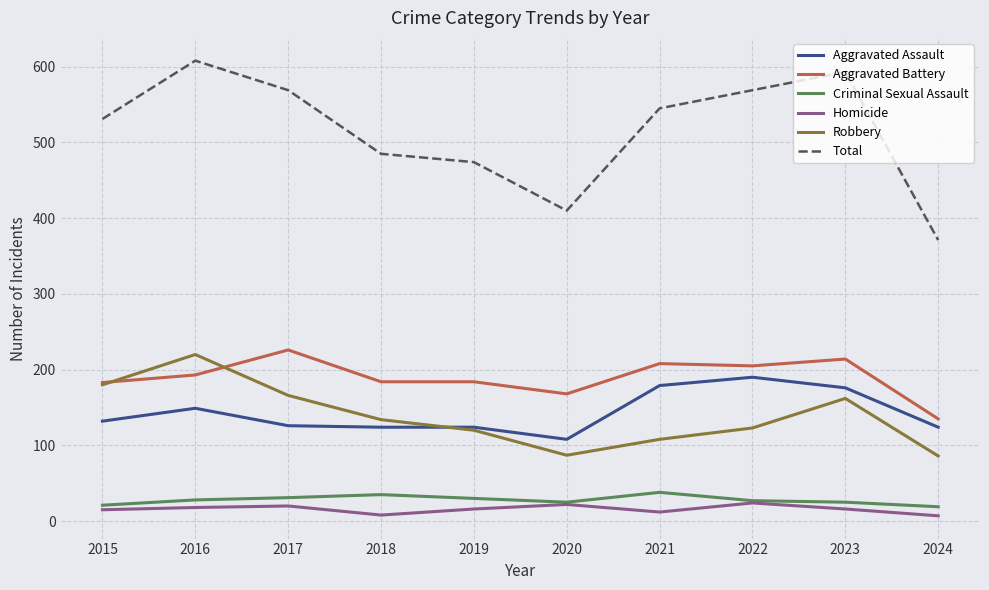

Which series changed the most between 2015 and 2021?

Robbery